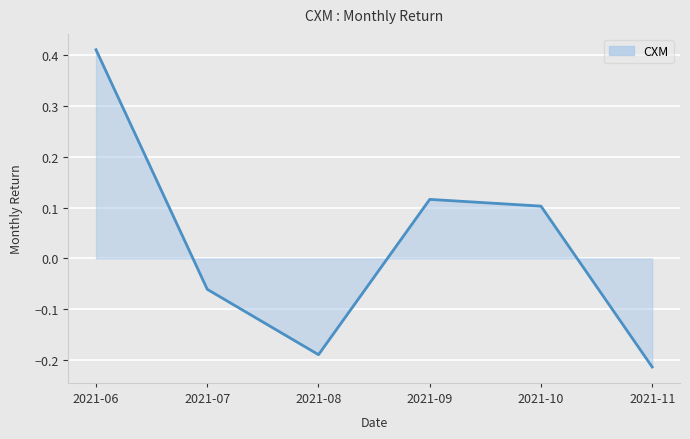

What is the minimum value shown in the chart?

-0.2